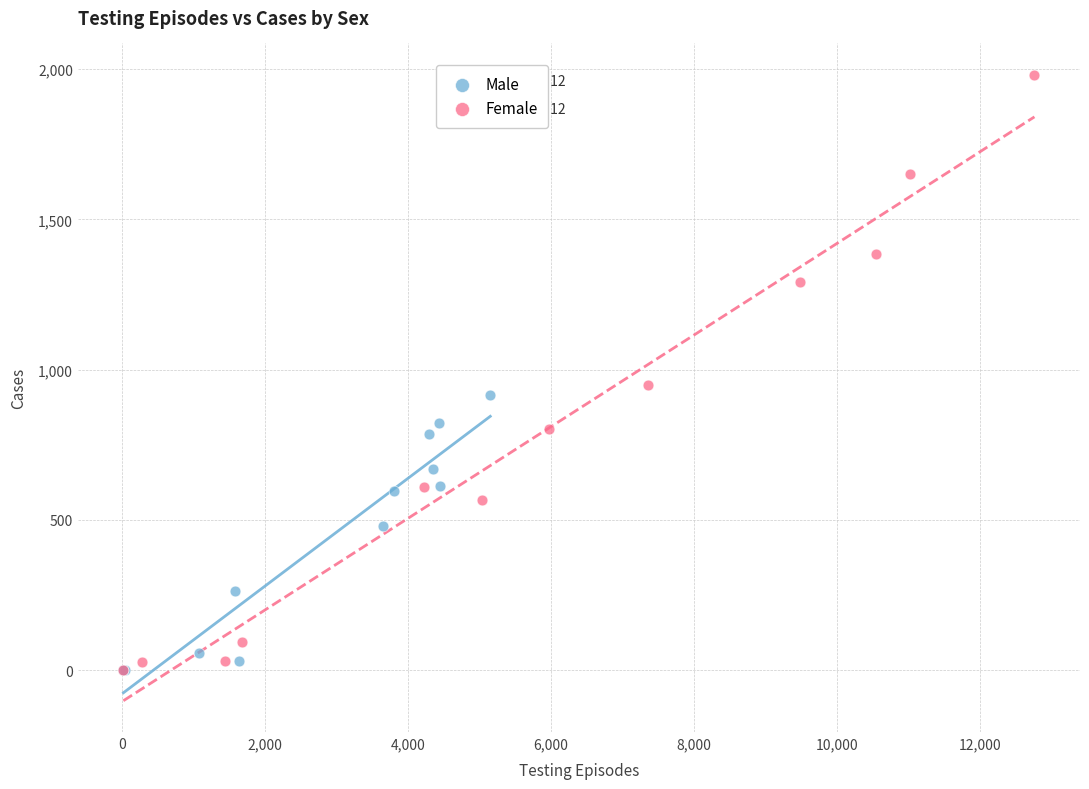

Which series reaches the maximum Y coordinate?

Female